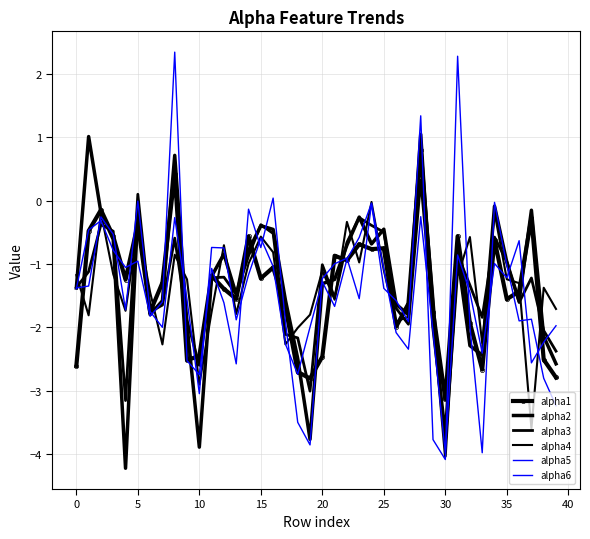

What are all the series names shown in the legend?

alpha1, alpha2, alpha3, alpha4, alpha5, alpha6